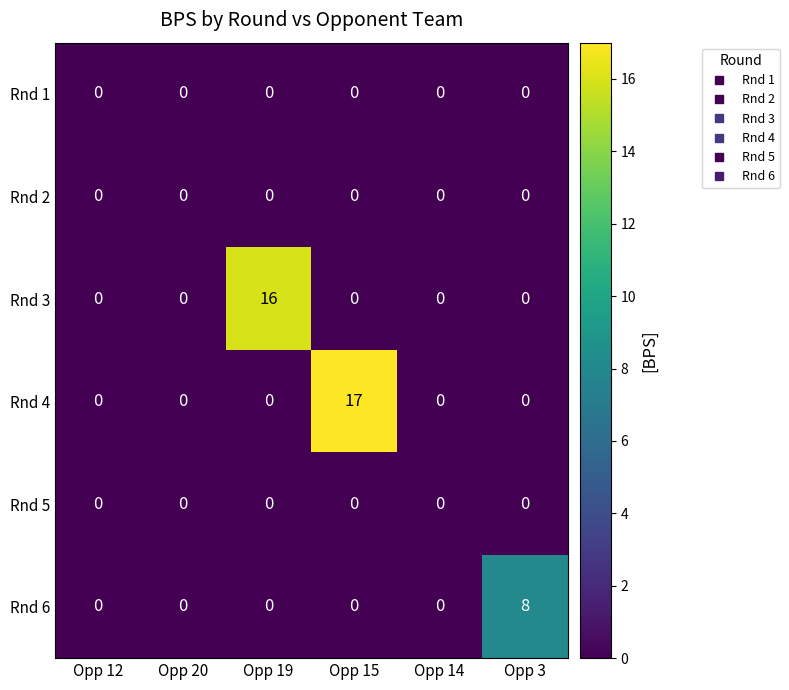

Which series has the widest spread of values?

Rnd 4